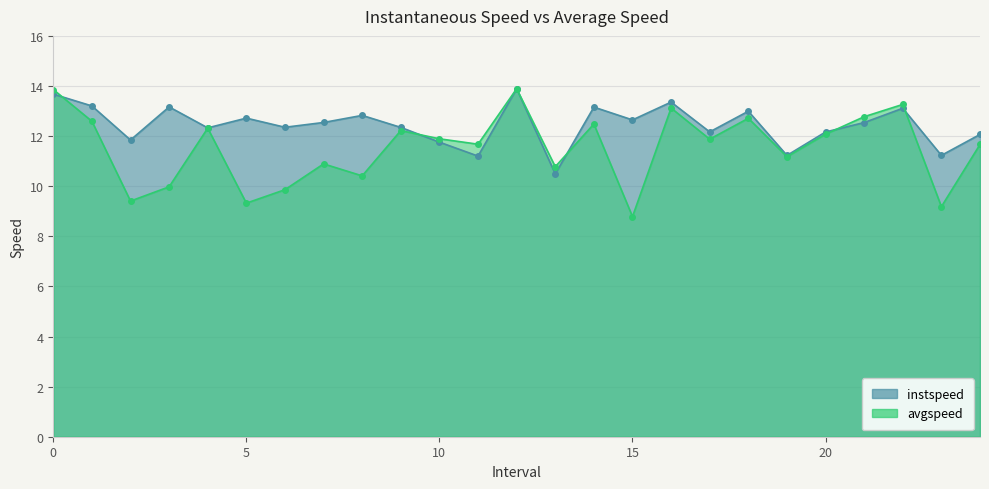

List the labels in order of instspeed value, smallest first.

13, 11, 19, 23, 10, 2, 24, 20, 17, 4, 9, 6, 21, 7, 15, 5, 8, 18, 22, 14, 3, 1, 16, 0, 12